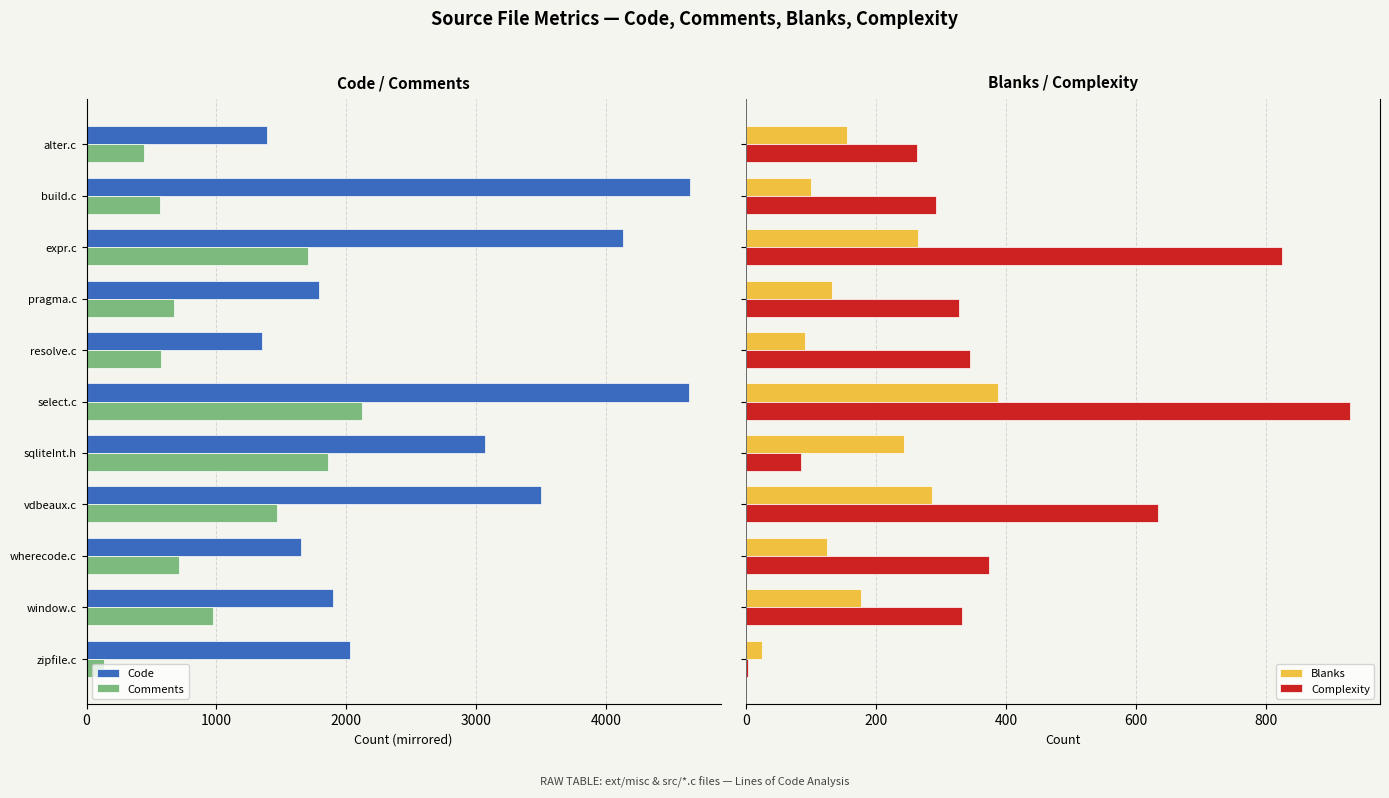

What is the highest value of the Blanks series?

388